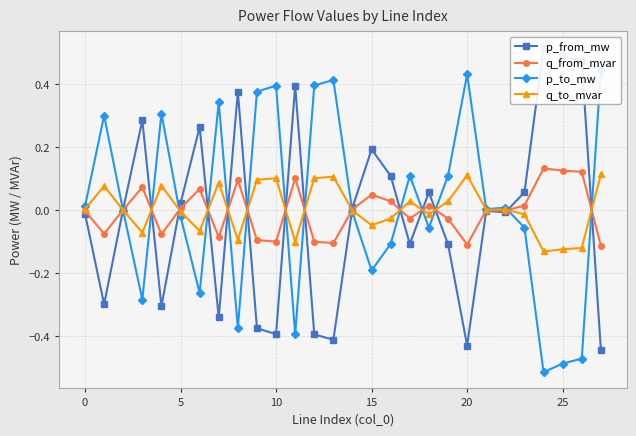

What is the sum of the p_from_mw values at 17 and 9?

-0.5